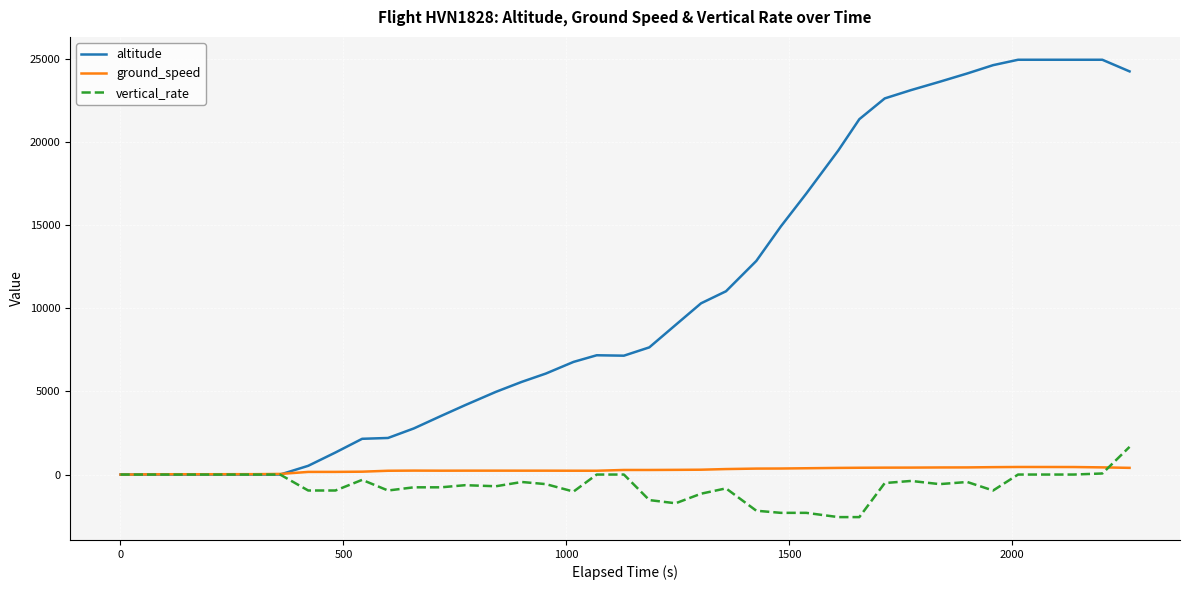

Which series has the widest spread of values?

altitude